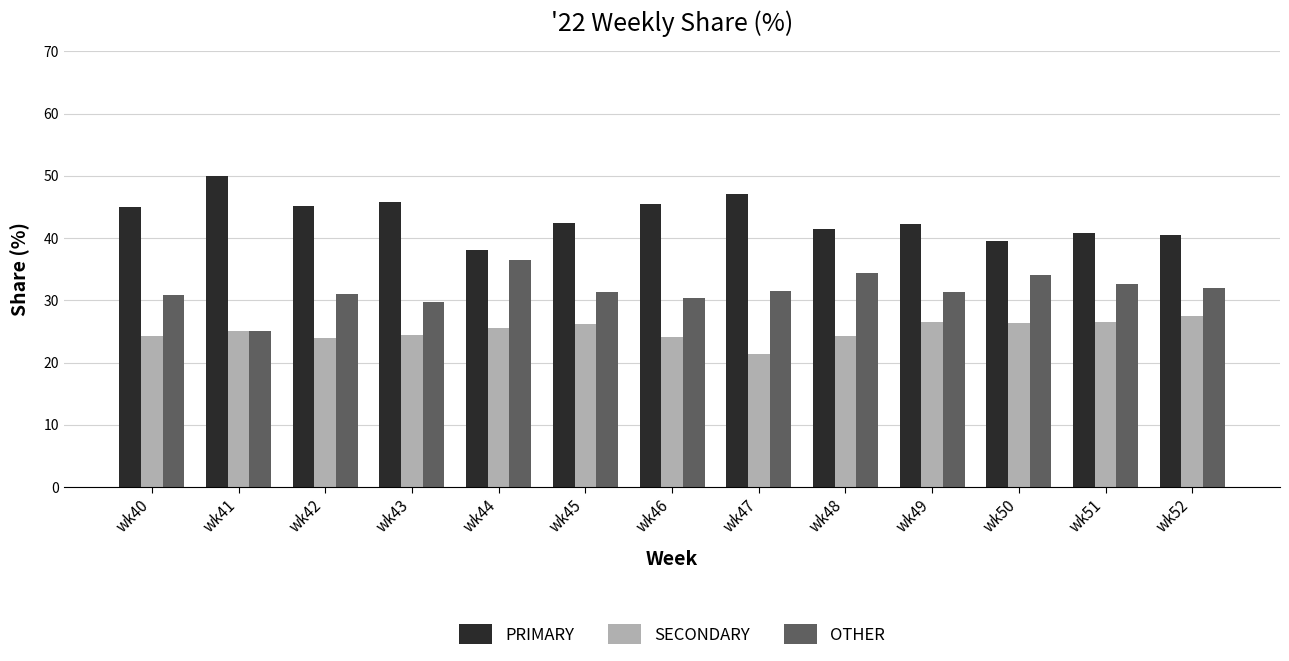

What is the total value across all series at wk49?

100.0